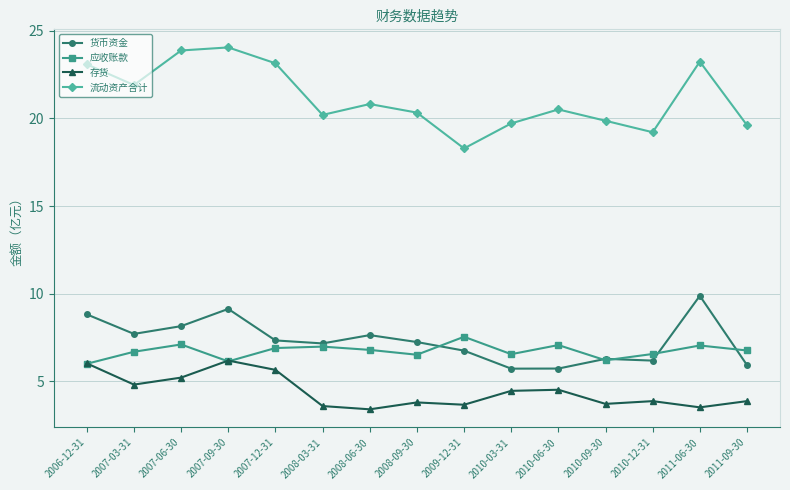

What is the greatest value displayed?

24.1